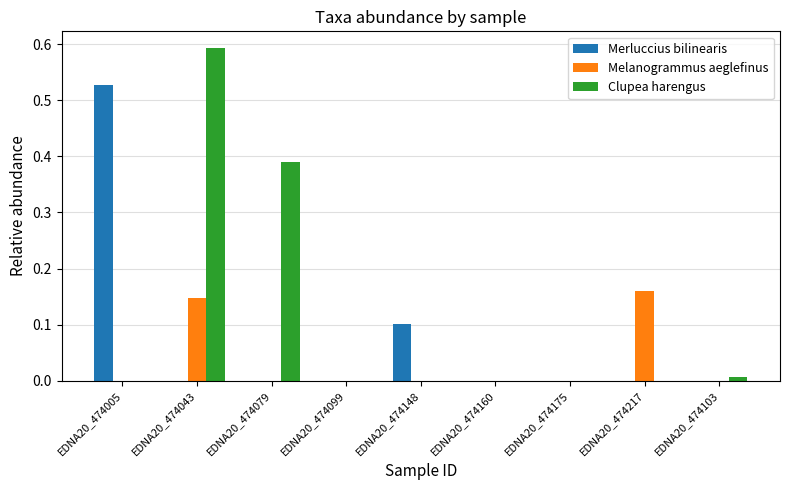

What is the sum of all Melanogrammus aeglefinus values?

0.3